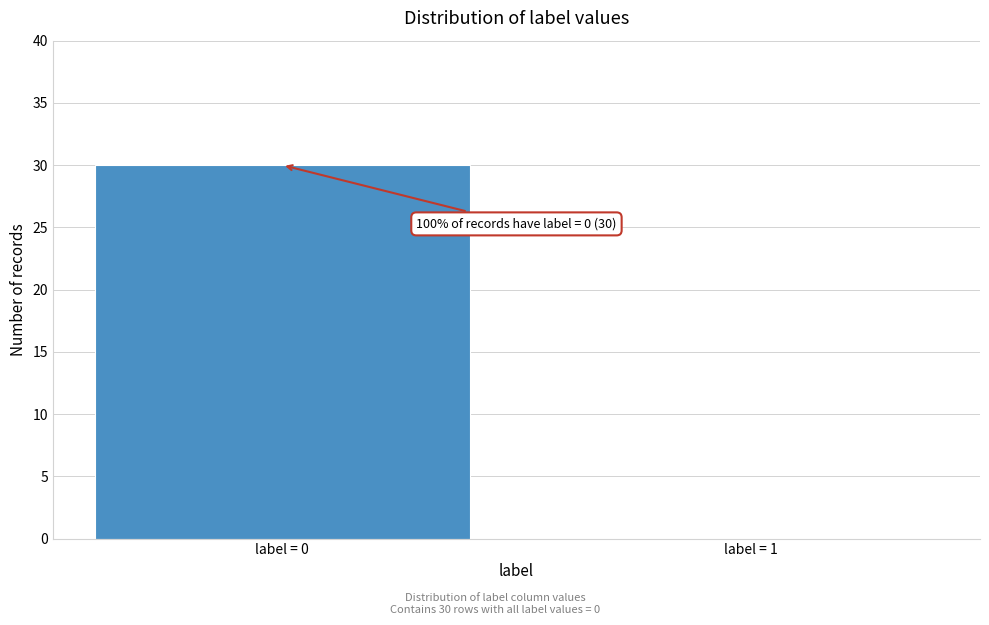

Reading right to left, extract all data points from this chart.

label = 1=0	label = 0=30